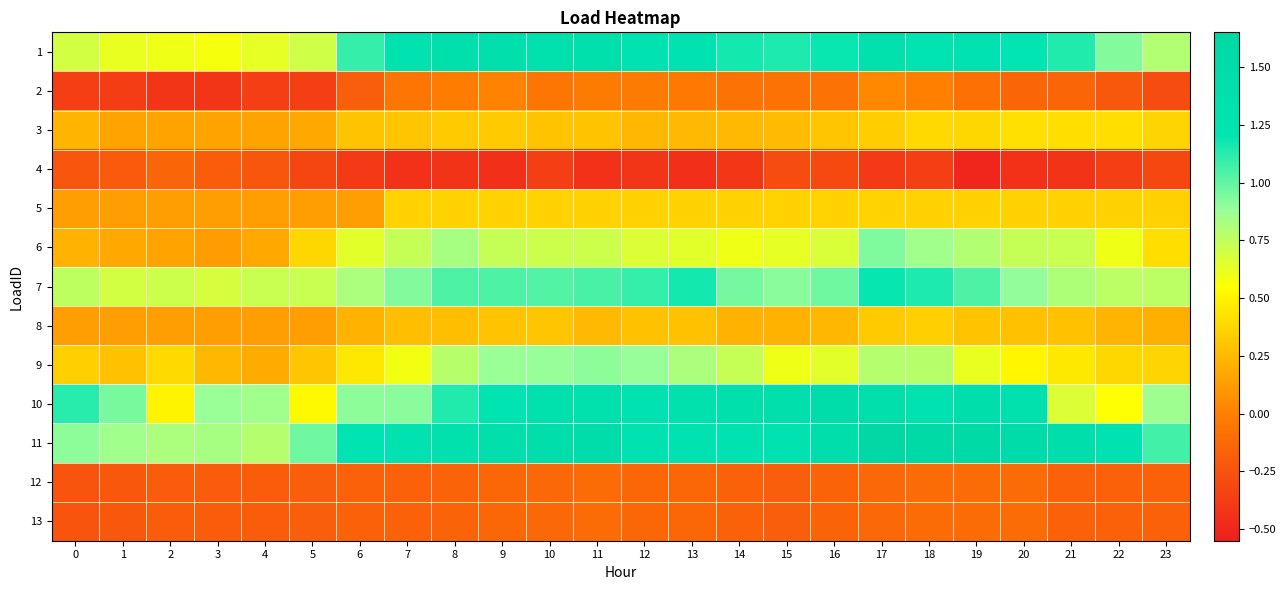

Reading left to right, what are all the values shown in this chart?

1: 0=0.7	1=0.6	2=0.6	3=0.6	4=0.6	5=0.7	6=1.1	7=1.3	8=1.4	9=1.4	10=1.3	11=1.4	12=1.3	13=1.3	14=1.2	15=1.1	16=1.2	17=1.3	18=1.2	19=1.3	20=1.2	21=1.1	22=0.9	23=0.8
2: 0=-0.4	1=-0.4	2=-0.4	3=-0.4	4=-0.4	5=-0.4	6=-0.2	7=-0.1	8=-0.0	9=0.0	10=-0.1	11=-0.0	12=-0.0	13=-0.0	14=-0.1	15=-0.1	16=-0.1	17=0.0	18=0.0	19=-0.1	20=-0.1	21=-0.1	22=-0.2	23=-0.3
3: 0=0.2	1=0.2	2=0.2	3=0.2	4=0.2	5=0.2	6=0.3	7=0.3	8=0.3	9=0.3	10=0.3	11=0.3	12=0.2	13=0.3	14=0.3	15=0.3	16=0.3	17=0.3	18=0.4	19=0.4	20=0.4	21=0.4	22=0.4	23=0.4
4: 0=-0.2	1=-0.2	2=-0.1	3=-0.2	4=-0.2	5=-0.3	6=-0.4	7=-0.4	8=-0.4	9=-0.5	10=-0.4	11=-0.4	12=-0.4	13=-0.5	14=-0.4	15=-0.3	16=-0.3	17=-0.4	18=-0.4	19=-0.5	20=-0.4	21=-0.4	22=-0.4	23=-0.3
5: 0=0.1	1=0.1	2=0.1	3=0.1	4=0.1	5=0.1	6=0.1	7=0.4	8=0.4	9=0.4	10=0.4	11=0.4	12=0.4	13=0.4	14=0.4	15=0.4	16=0.4	17=0.4	18=0.4	19=0.4	20=0.4	21=0.4	22=0.4	23=0.4
6: 0=0.2	1=0.2	2=0.2	3=0.1	4=0.2	5=0.4	6=0.6	7=0.7	8=0.8	9=0.7	10=0.7	11=0.7	12=0.7	13=0.6	14=0.6	15=0.6	16=0.7	17=0.9	18=0.9	19=0.8	20=0.7	21=0.7	22=0.6	23=0.4
7: 0=0.8	1=0.7	2=0.7	3=0.7	4=0.7	5=0.7	6=0.8	7=0.9	8=1.0	9=1.0	10=1.0	11=1.1	12=1.1	13=1.2	14=1.0	15=0.9	16=1.0	17=1.2	18=1.1	19=1.0	20=0.9	21=0.8	22=0.8	23=0.8
8: 0=0.1	1=0.1	2=0.1	3=0.1	4=0.1	5=0.1	6=0.2	7=0.3	8=0.3	9=0.3	10=0.3	11=0.3	12=0.3	13=0.3	14=0.2	15=0.2	16=0.2	17=0.3	18=0.3	19=0.3	20=0.3	21=0.3	22=0.2	23=0.2
9: 0=0.3	1=0.3	2=0.4	3=0.2	4=0.2	5=0.3	6=0.5	7=0.6	8=0.8	9=0.9	10=0.9	11=0.9	12=0.9	13=0.8	14=0.7	15=0.6	16=0.6	17=0.8	18=0.8	19=0.6	20=0.5	21=0.5	22=0.4	23=0.4
10: 0=1.1	1=0.9	2=0.5	3=0.9	4=0.9	5=0.5	6=0.9	7=0.9	8=1.1	9=1.2	10=1.3	11=1.4	12=1.3	13=1.3	14=1.4	15=1.4	16=1.5	17=1.4	18=1.3	19=1.5	20=1.4	21=0.7	22=0.6	23=0.9
11: 0=0.9	1=0.9	2=0.8	3=0.8	4=0.8	5=1.0	6=1.2	7=1.3	8=1.3	9=1.4	10=1.4	11=1.5	12=1.3	13=1.3	14=1.3	15=1.3	16=1.5	17=1.6	18=1.6	19=1.6	20=1.5	21=1.4	22=1.3	23=1.1
12: 0=-0.2	1=-0.2	2=-0.2	3=-0.2	4=-0.2	5=-0.2	6=-0.2	7=-0.2	8=-0.2	9=-0.1	10=-0.1	11=-0.1	12=-0.1	13=-0.1	14=-0.2	15=-0.2	16=-0.2	17=-0.1	18=-0.1	19=-0.1	20=-0.1	21=-0.2	22=-0.2	23=-0.2
13: 0=-0.2	1=-0.2	2=-0.2	3=-0.2	4=-0.2	5=-0.2	6=-0.2	7=-0.2	8=-0.2	9=-0.1	10=-0.1	11=-0.1	12=-0.1	13=-0.1	14=-0.2	15=-0.2	16=-0.2	17=-0.1	18=-0.1	19=-0.1	20=-0.1	21=-0.2	22=-0.2	23=-0.2